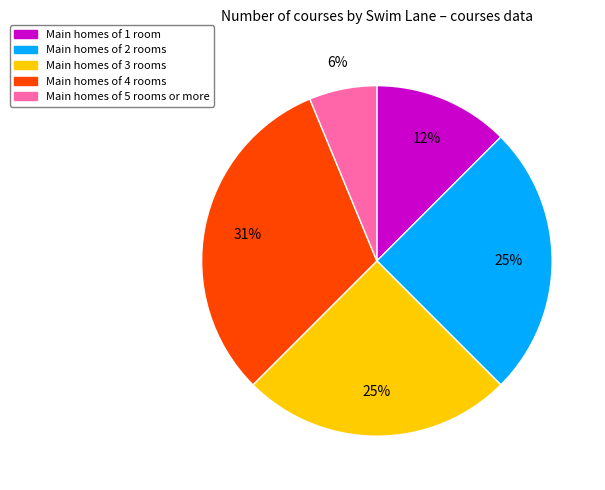

To the nearest percent, what is the average slice percentage?

20%